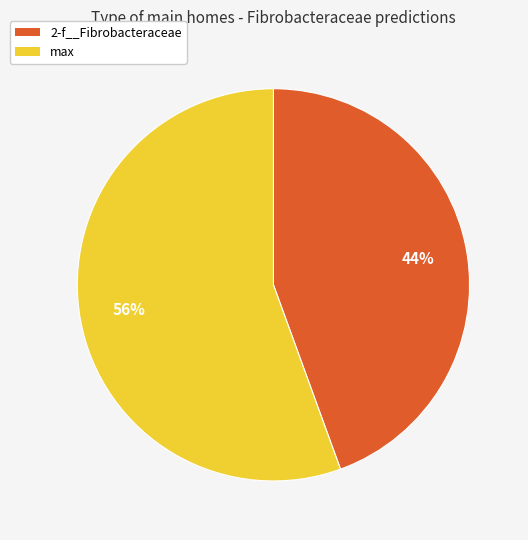

To the nearest percent, what is the average slice percentage?

50%